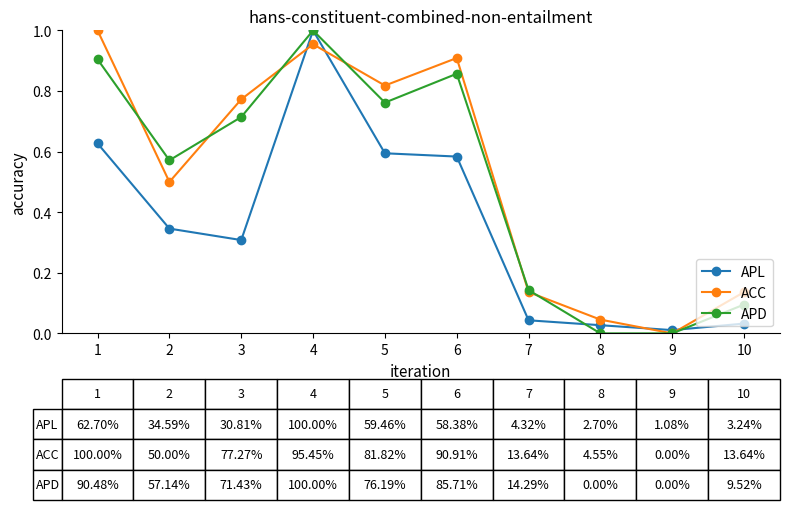

Does the chart have visible grid lines?

No